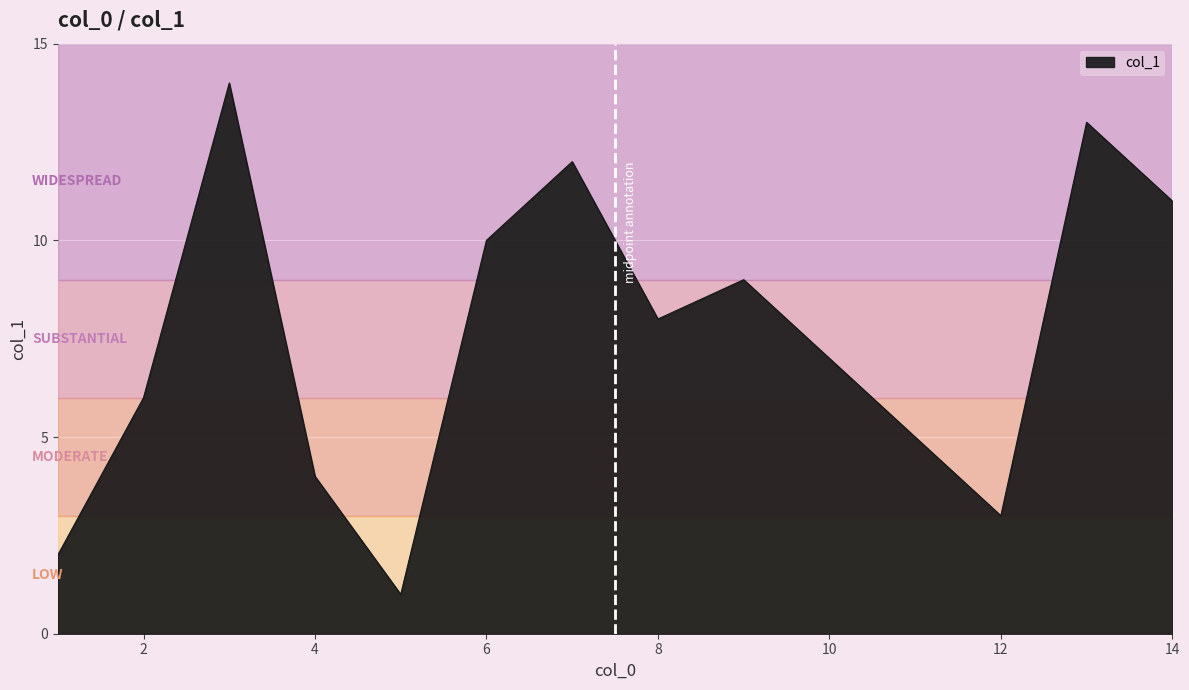

What is the greatest value displayed?

14